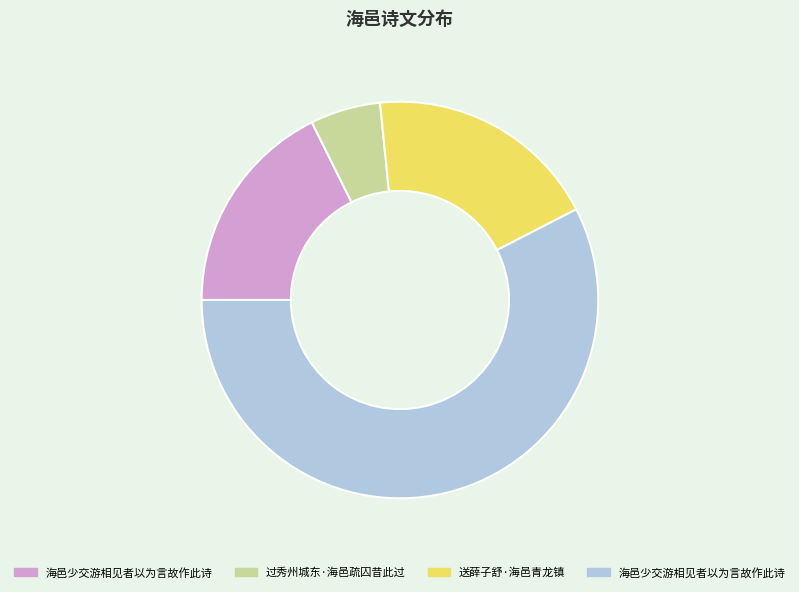

How many slices are in this pie chart?

4